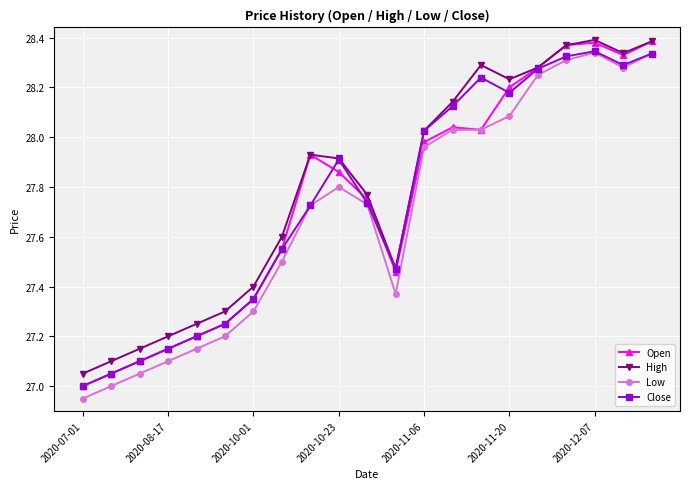

How many interior local valleys does the High series have?

3